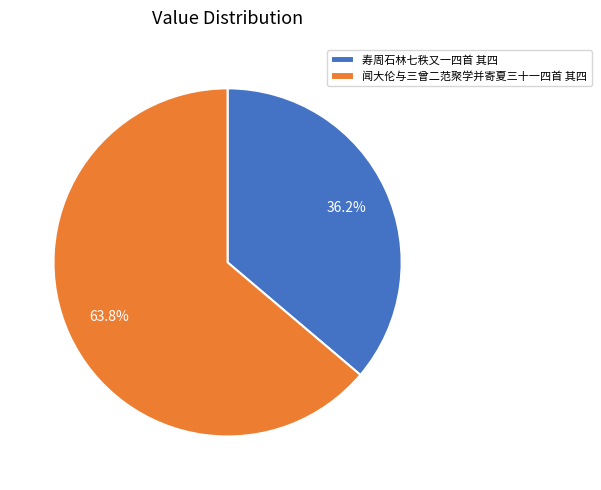

Count the number of slices in the pie.

2